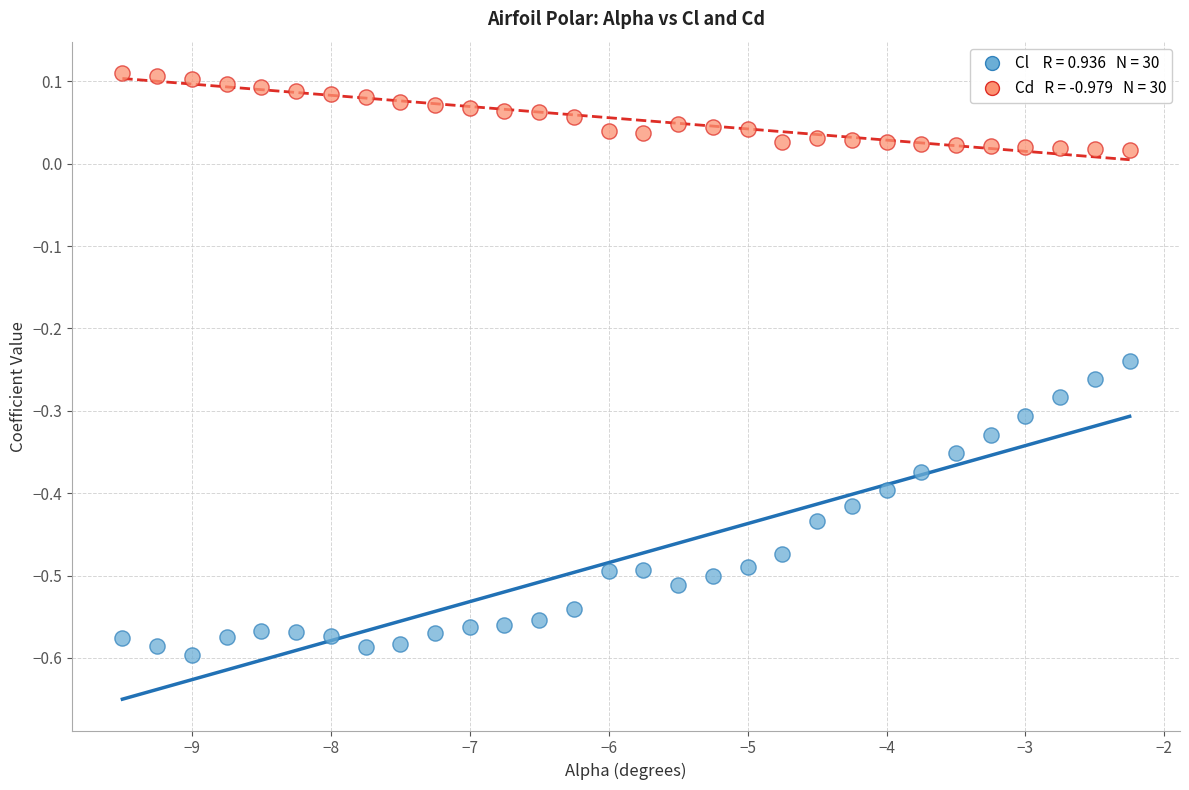

Across all data points, what is the range of Y values (max minus min)?

0.7